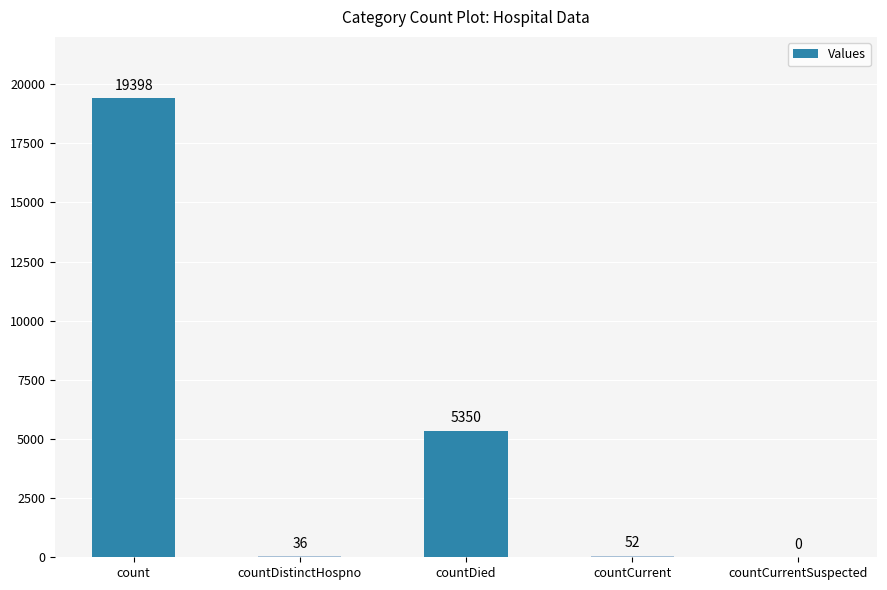

What is the maximum value shown in the chart?

19398